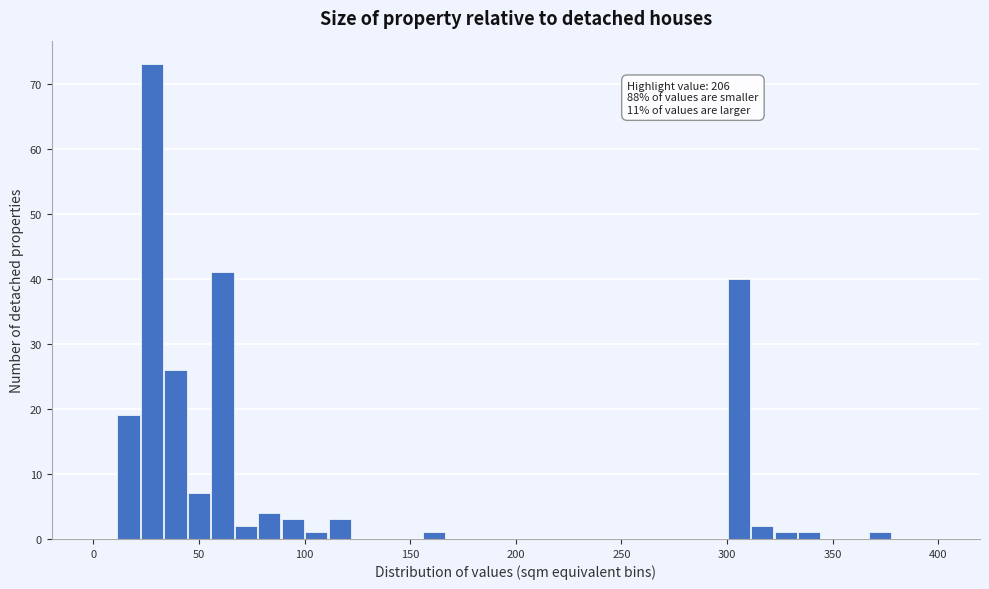

Around what value on the x-axis is the tallest bar? Give the approximate position of its centre, as read against the axis.

30